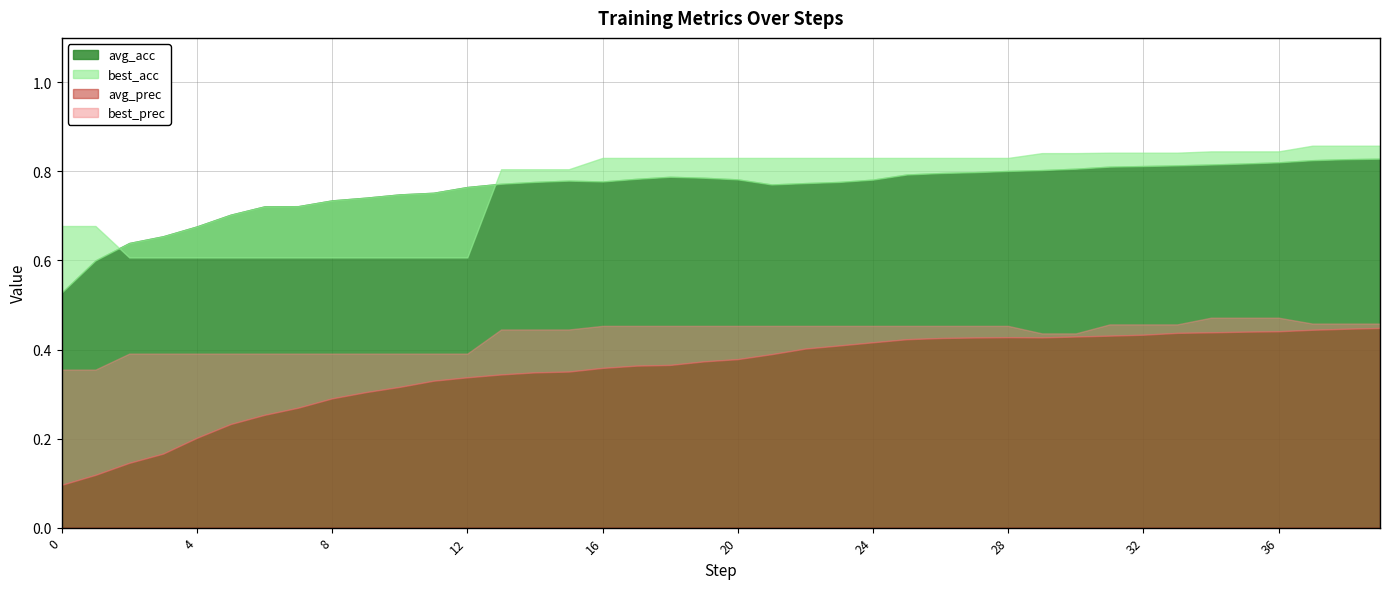

What is the sum of the avg_prec values at 21 and 15?

0.7